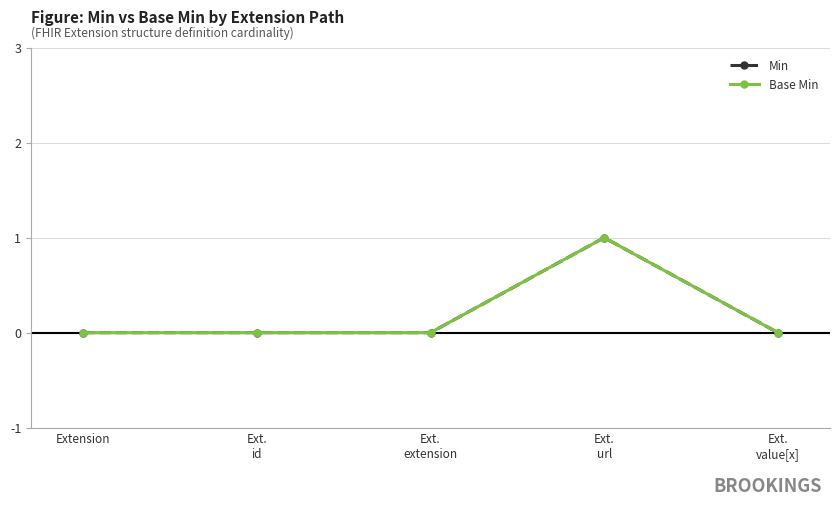

How many lines are shown in the chart?

2